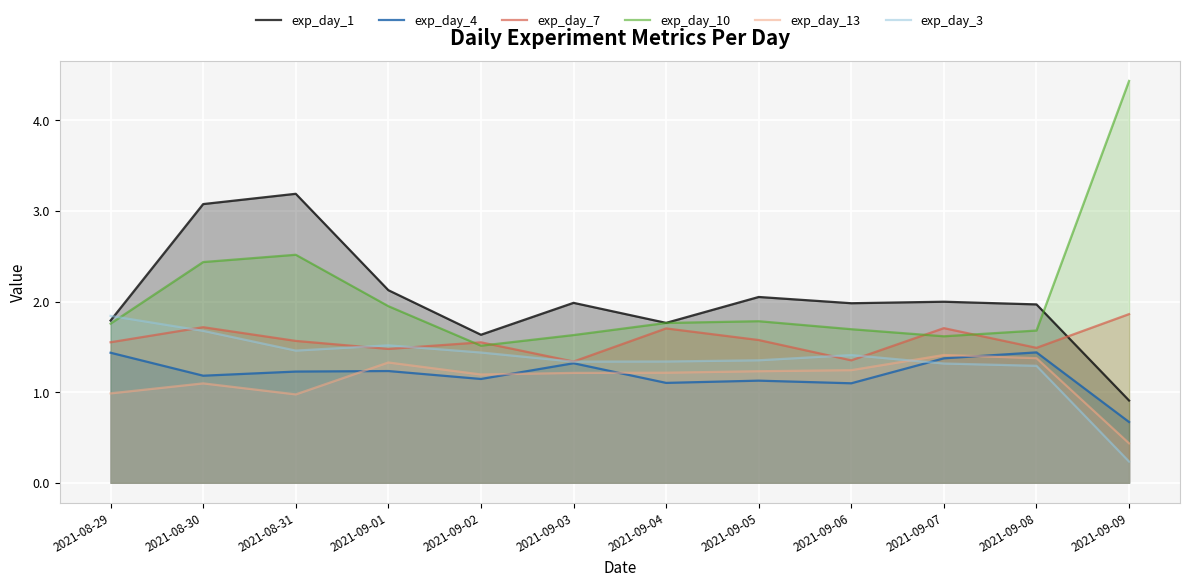

At how many categories does at least one series exceed 0?

12